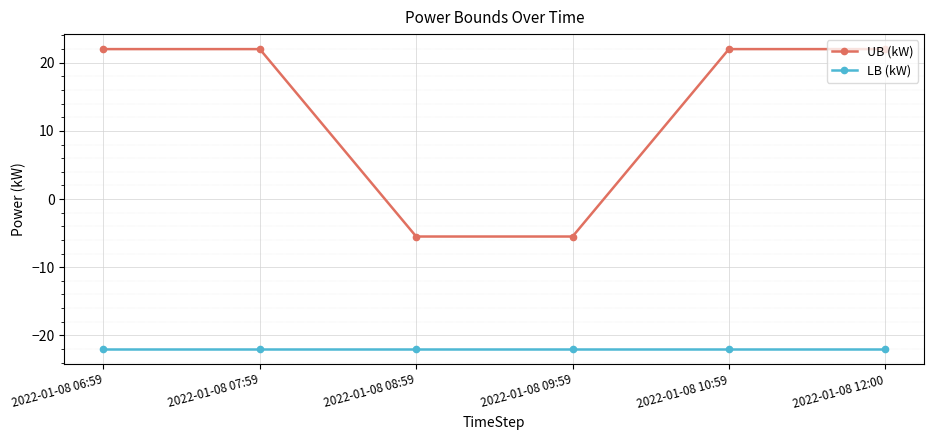

True or false: UB (kW) has more than 1 interior local peaks.

False